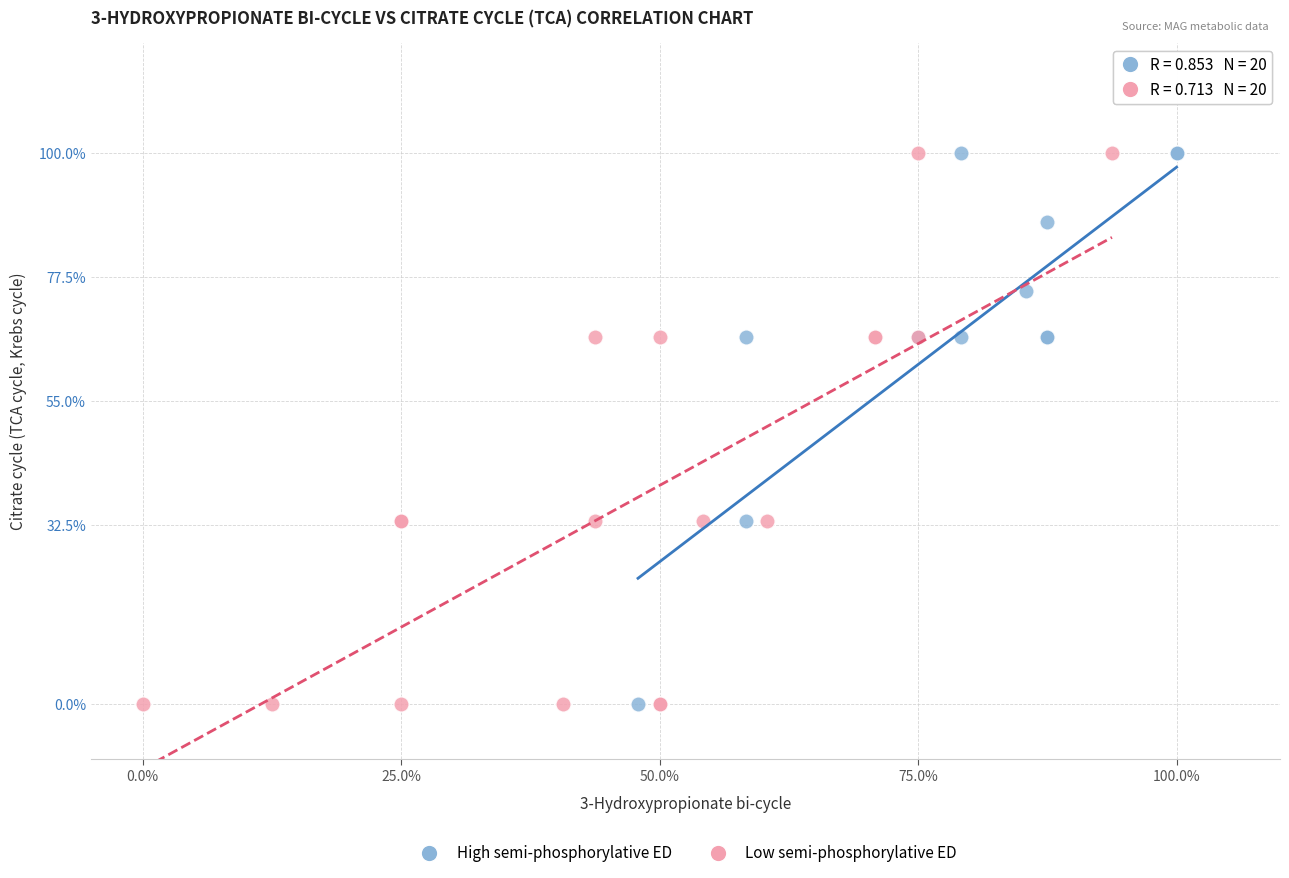

What are all the series names shown in the legend?

High semi-phosphorylative ED, Low semi-phosphorylative ED